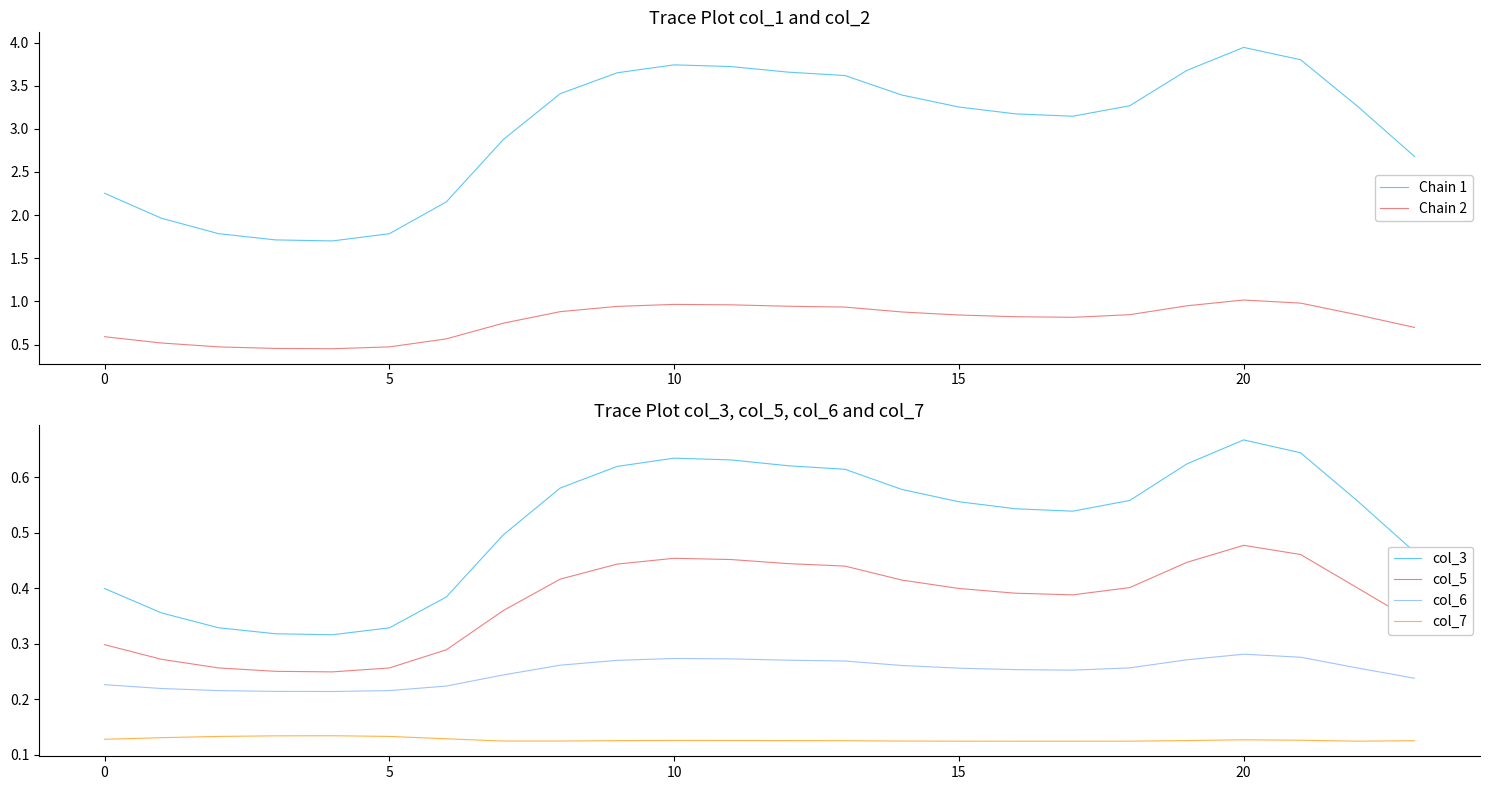

True or false: col_3 and col_5 cross at least once.

False